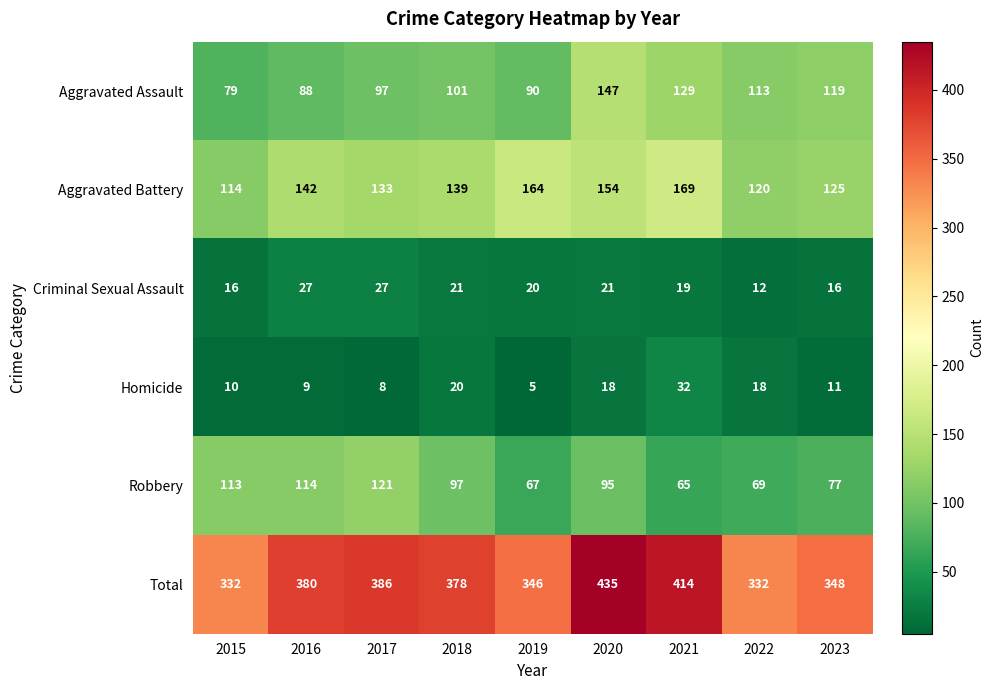

What is the total value across all series at 2022?

664